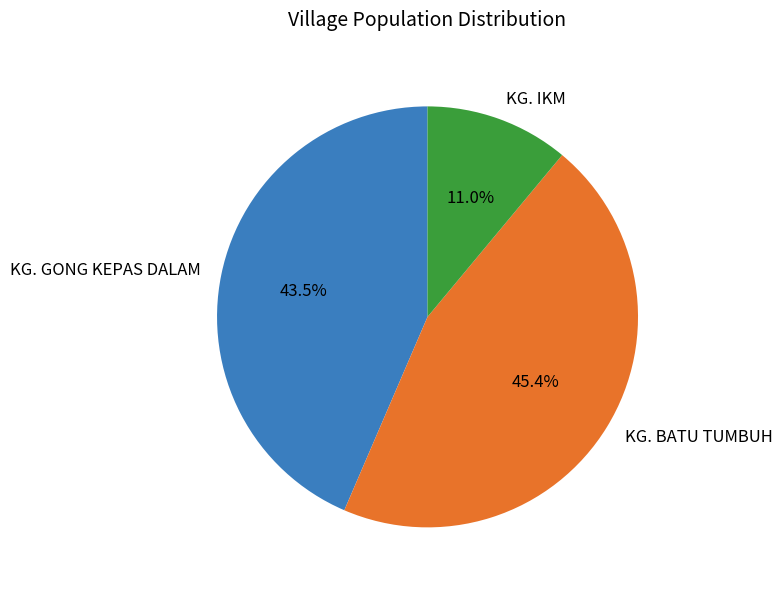

What is the smallest slice in the pie chart?

KG. IKM